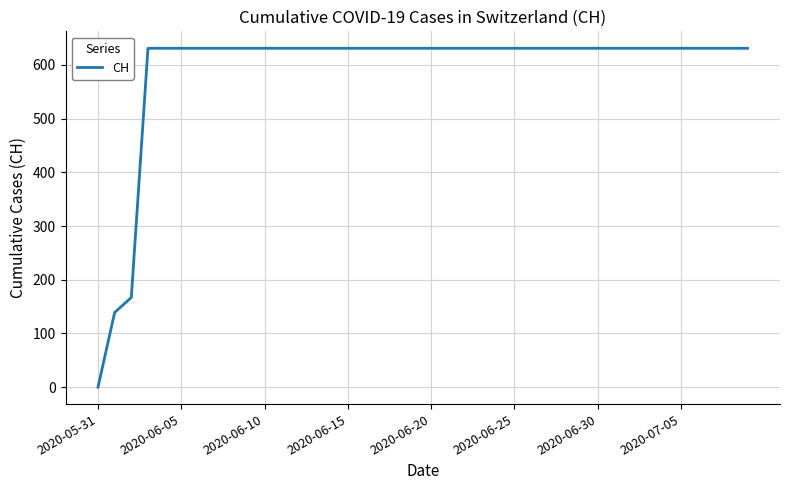

What is the sum of all values?

23653